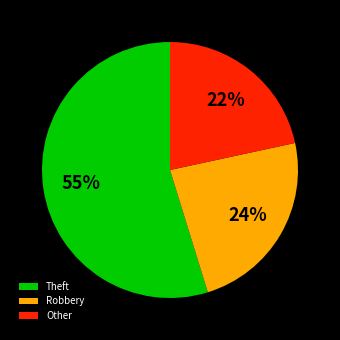

What percentage is the Other slice, to the nearest percent?

22%